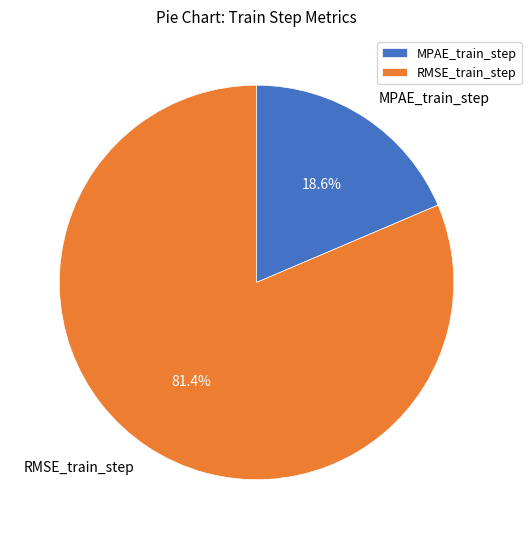

Which slice is the smallest?

MPAE_train_step